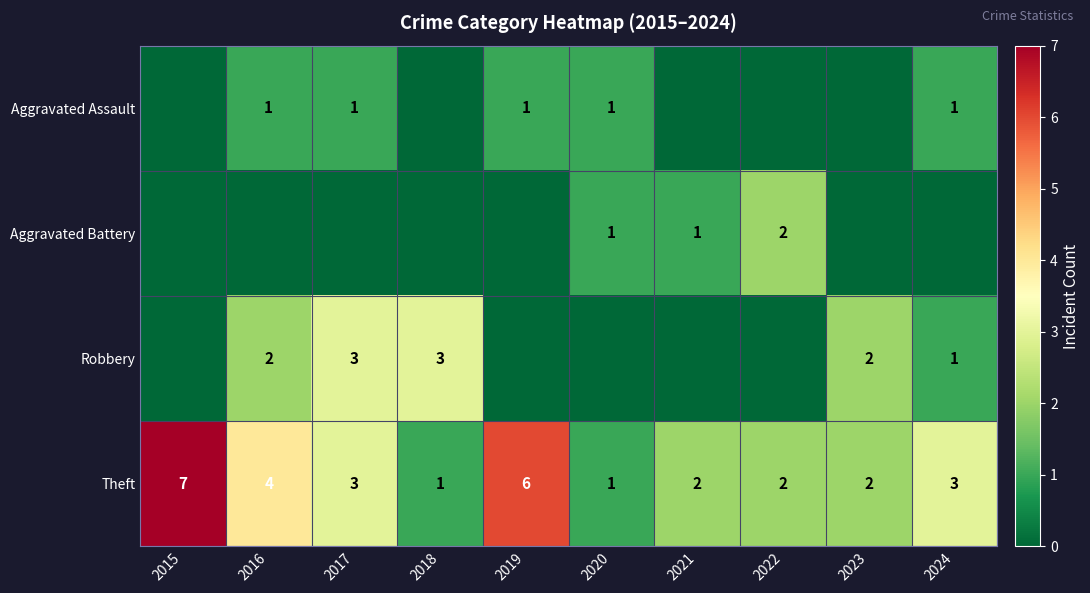

What is the difference between the maximum and minimum values in the Theft series?

6